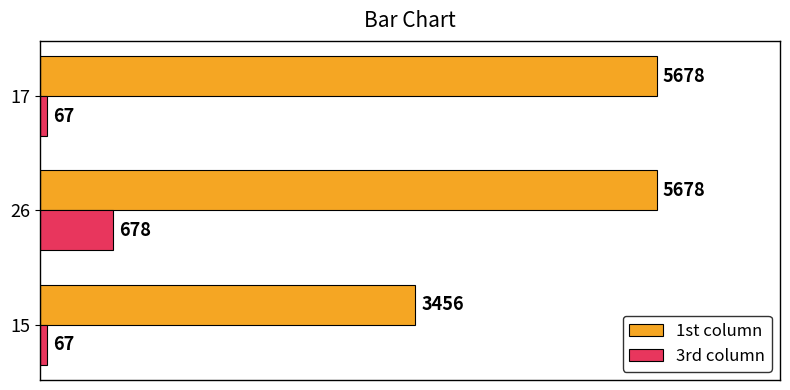

Which series has the widest spread of values?

1st column